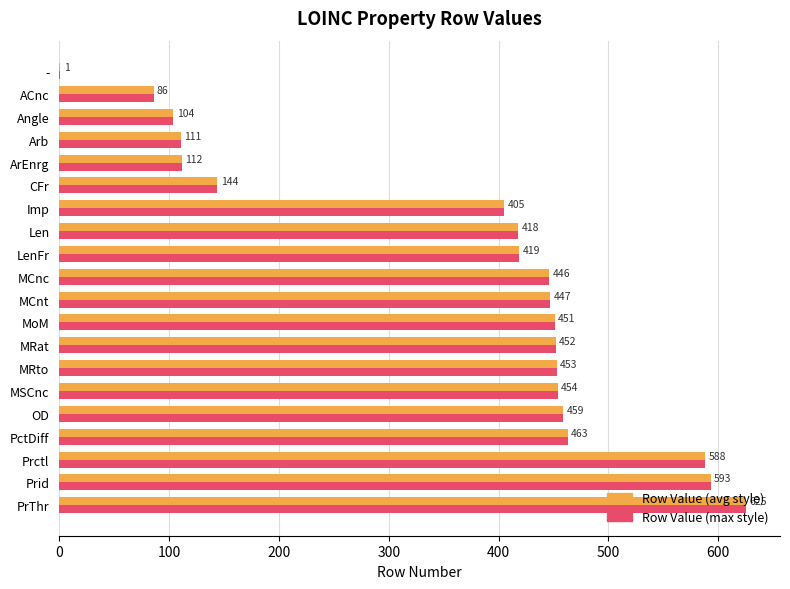

Which category has the highest value across all series?

PrThr